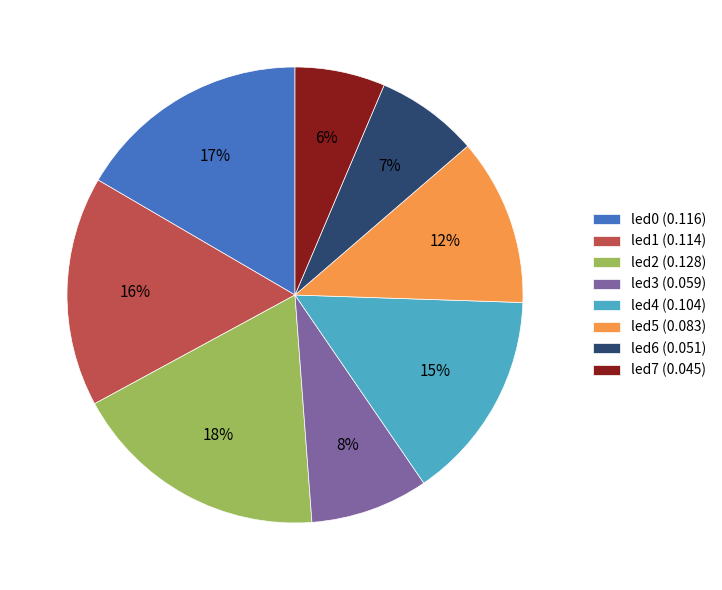

Which has a higher value, led3 or led5?

led5